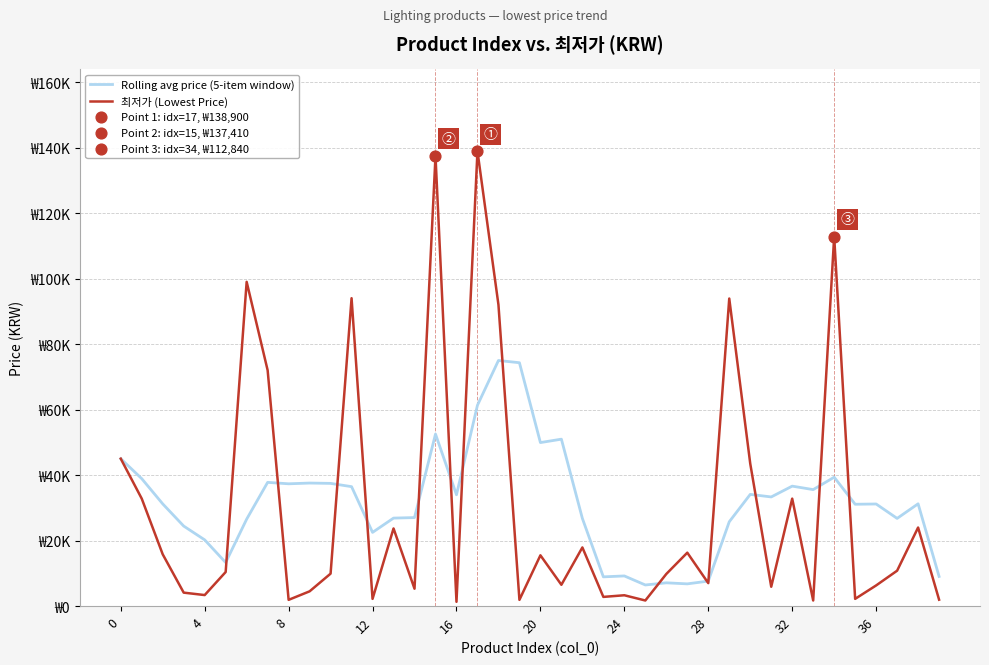

At how many categories does at least one series exceed 86865?

7